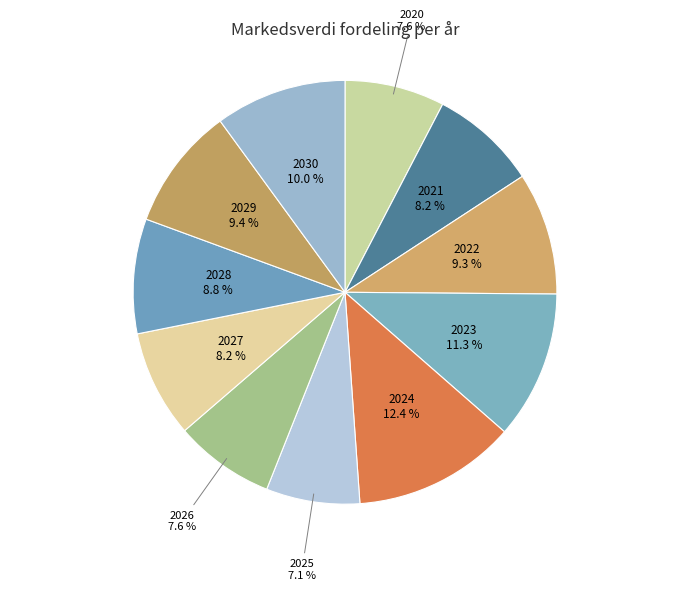

Count the number of slices in the pie.

11